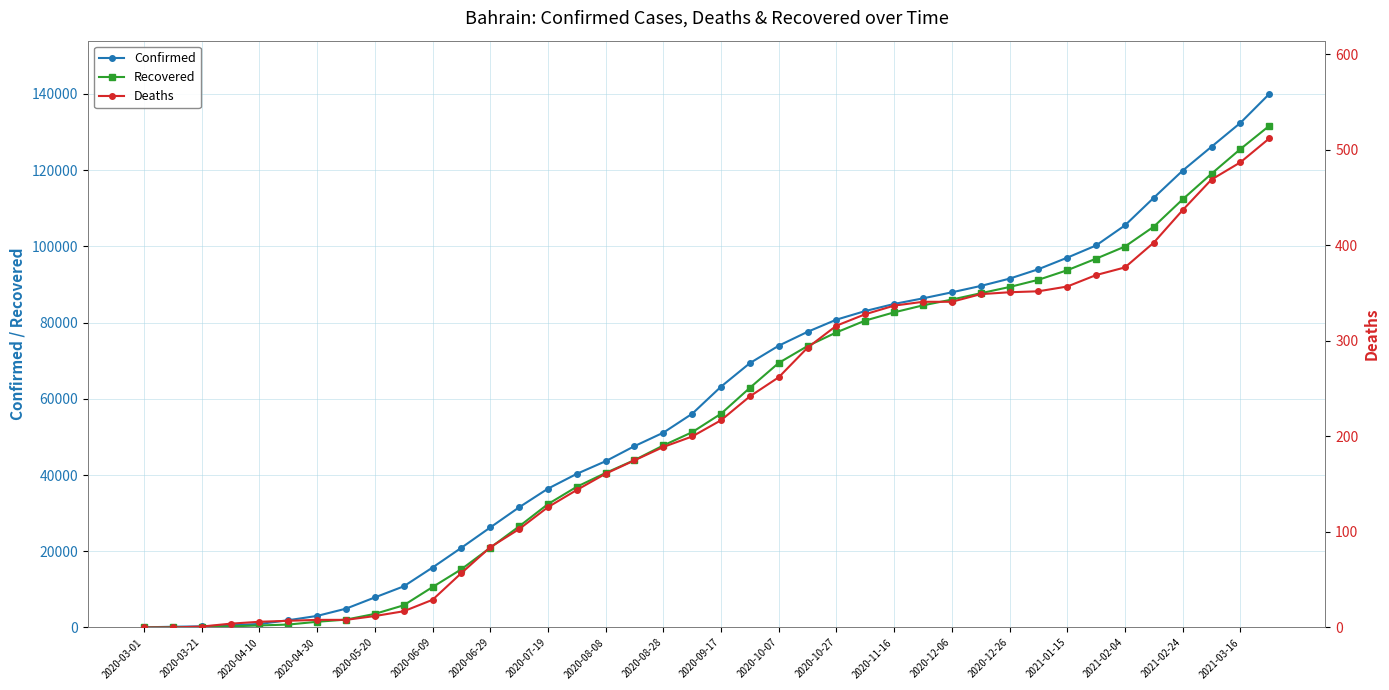

Does the chart display data point markers on the line(s)?

Yes